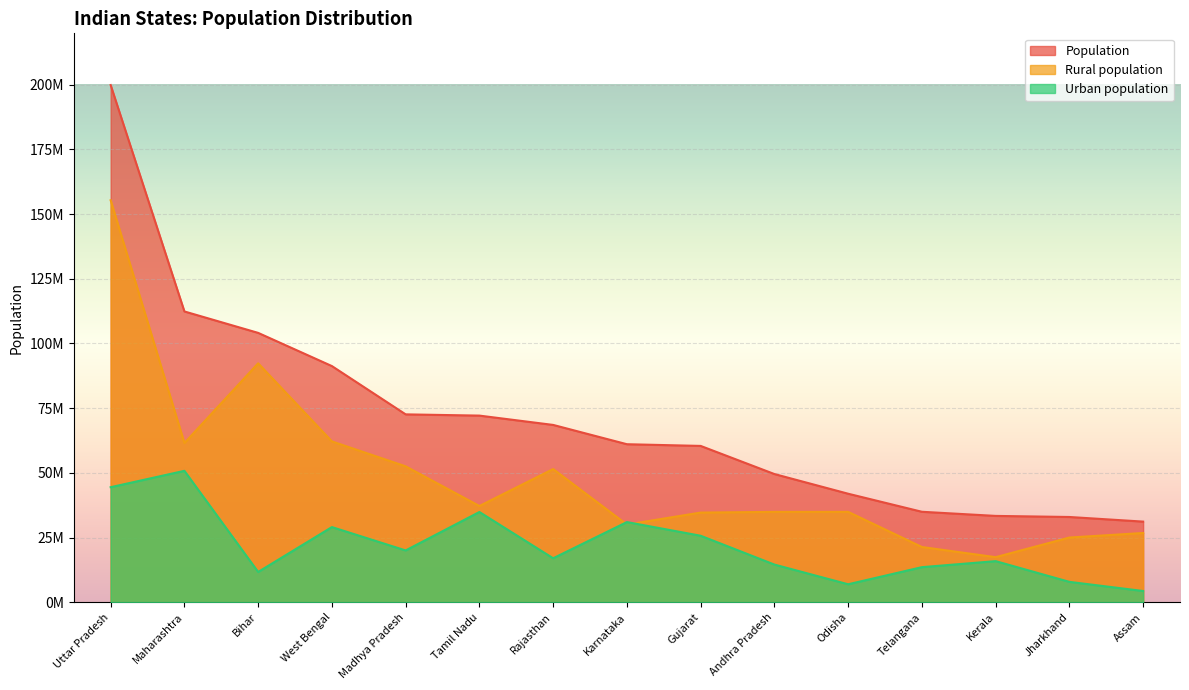

True or false: Urban population and Population intersect in this chart.

False